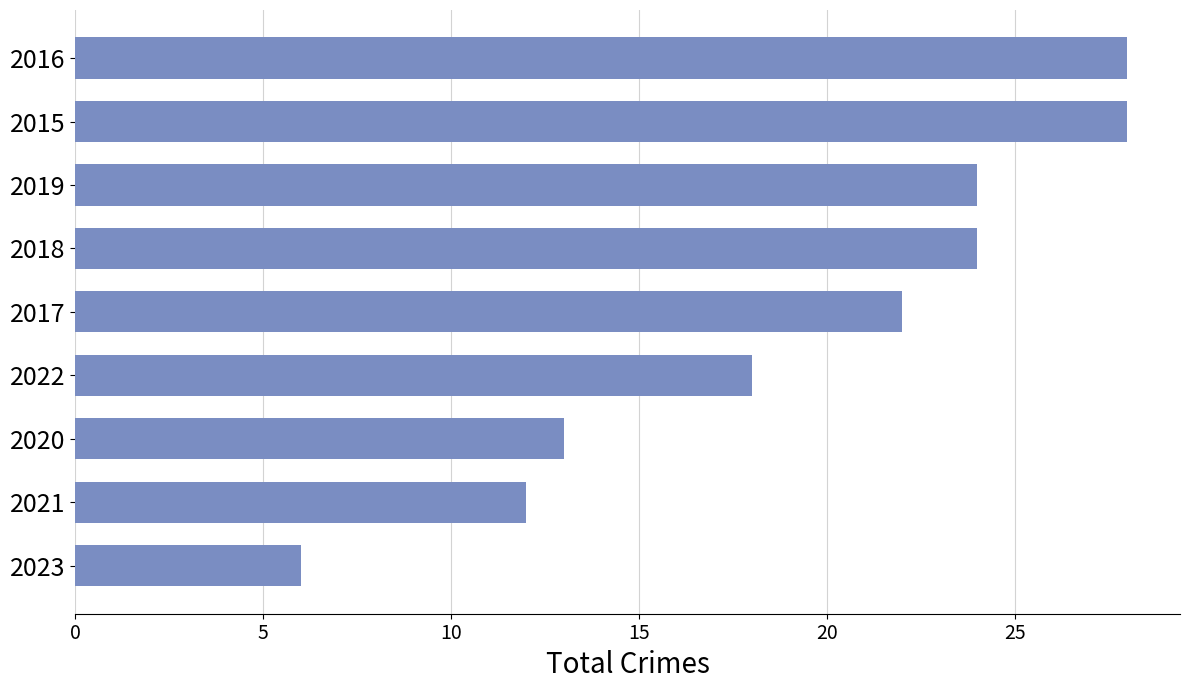

Which has a higher value, 2023 or 2018?

2018